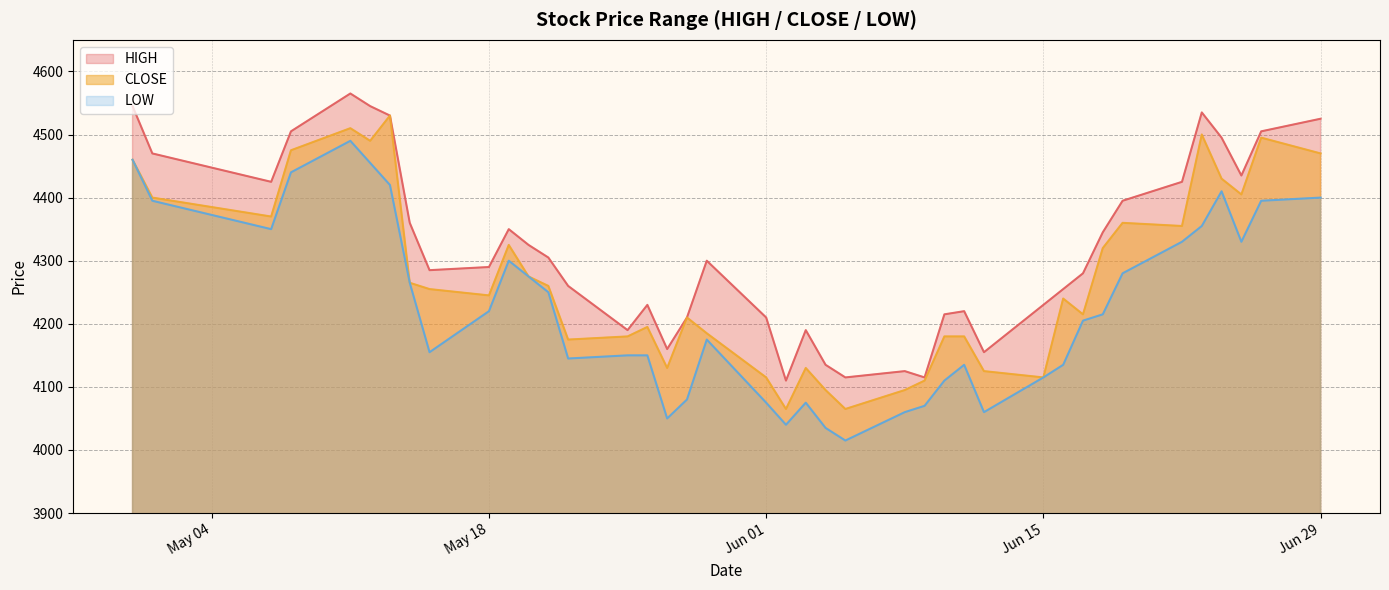

True or false: HIGH and LOW intersect in this chart.

False